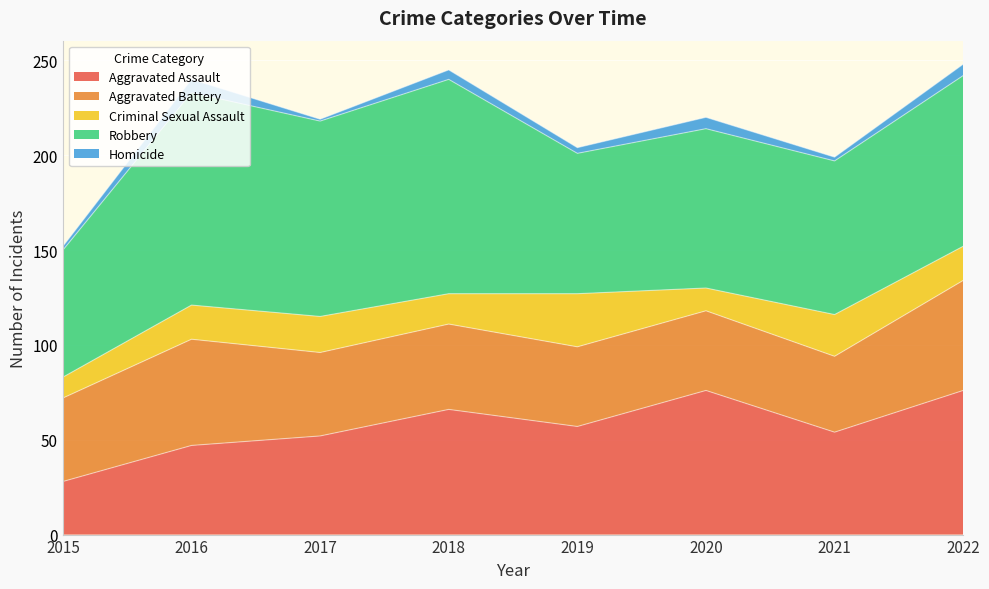

The Aggravated Battery series shows 17 at 2019. True or false?

False